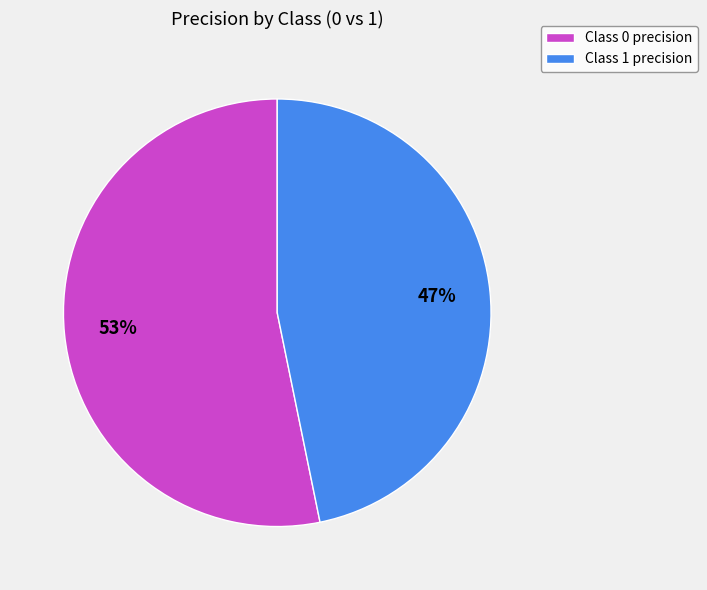

Combined, do Class 1 precision and Class 0 precision account for over 50%?

Yes